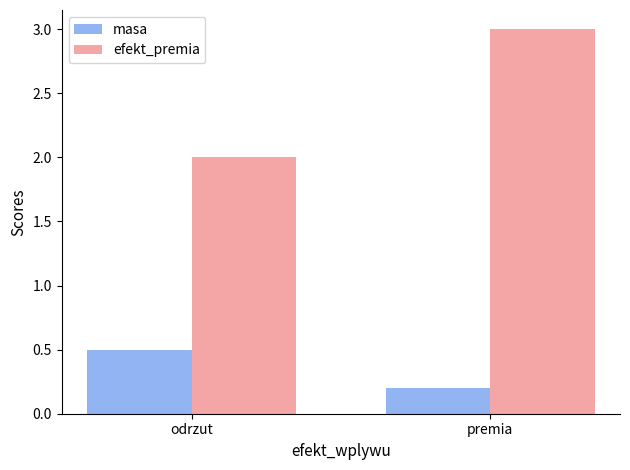

What position from the right is odrzut?

2